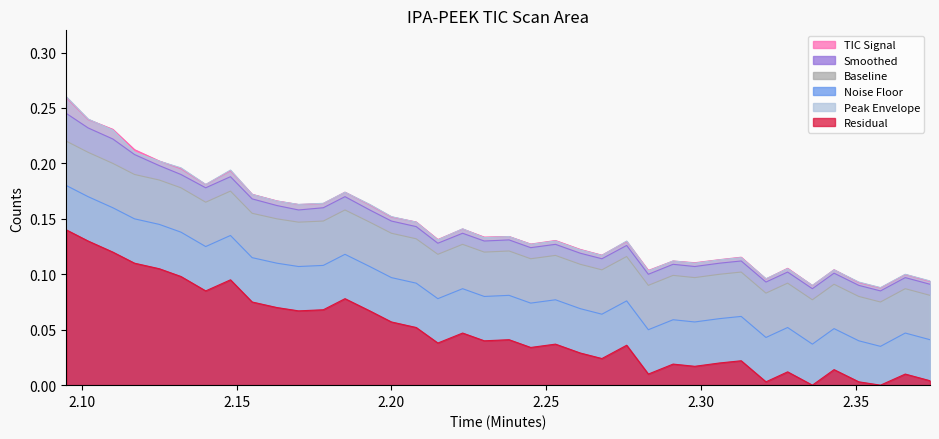

How many interior local valleys does the TIC Signal series have?

11